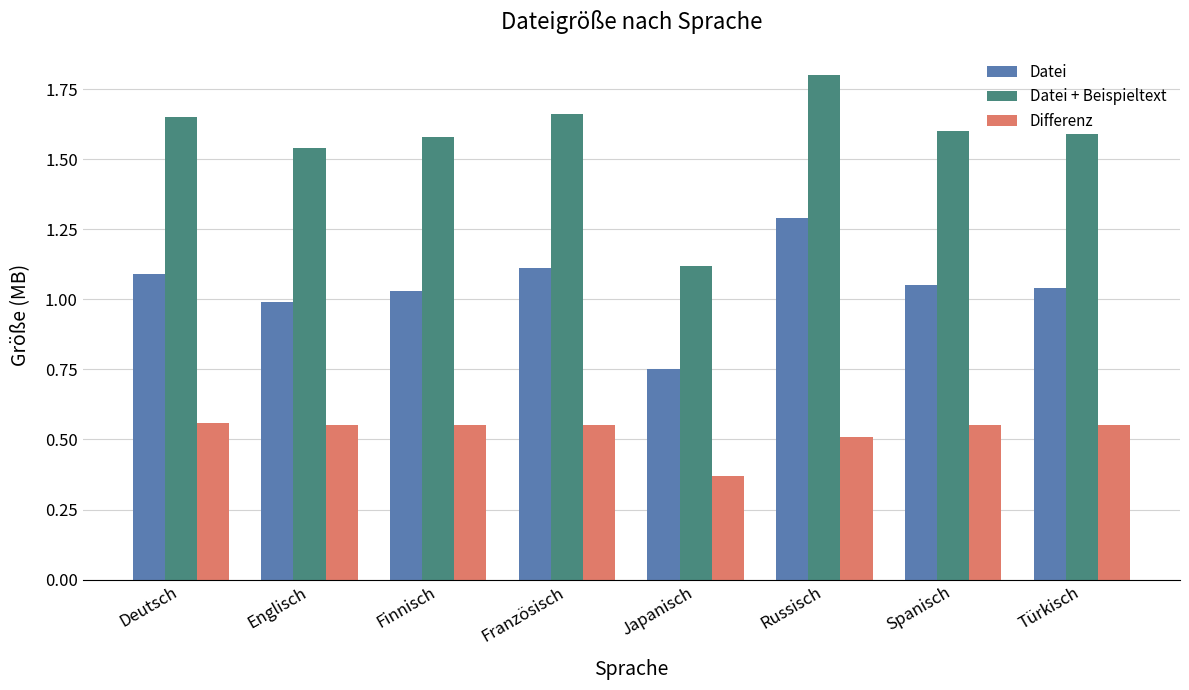

What is the highest value of the Datei series?

1.3